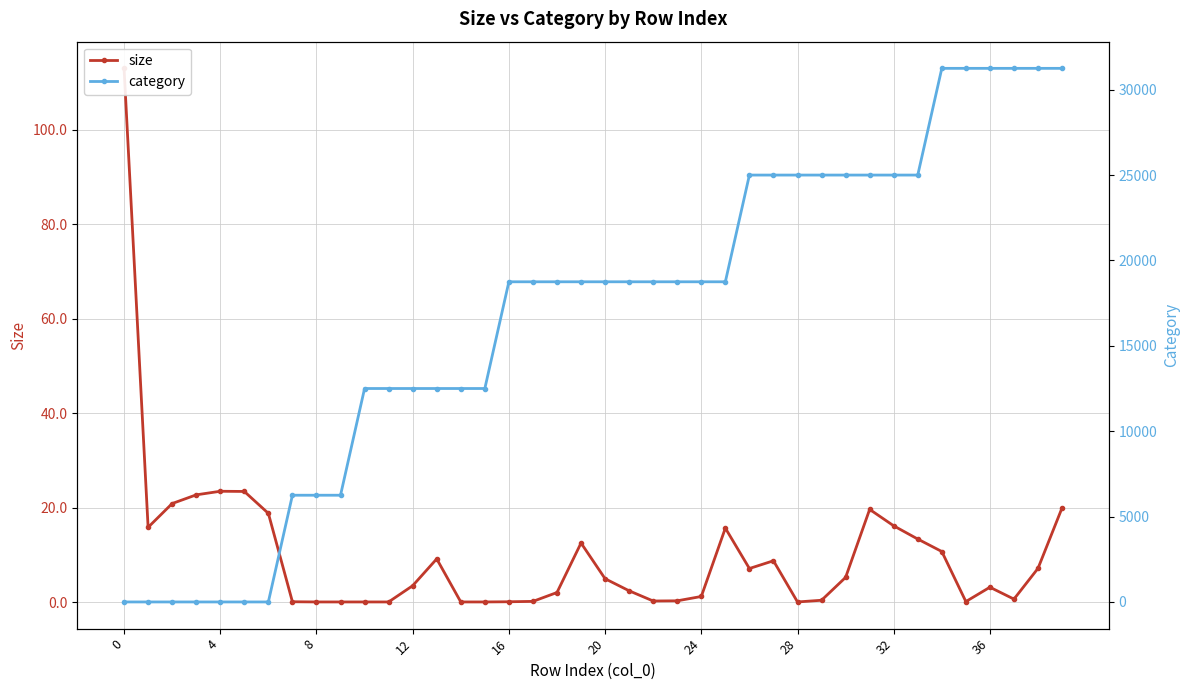

Which series ends up on top after the final intersection of size and category?

category